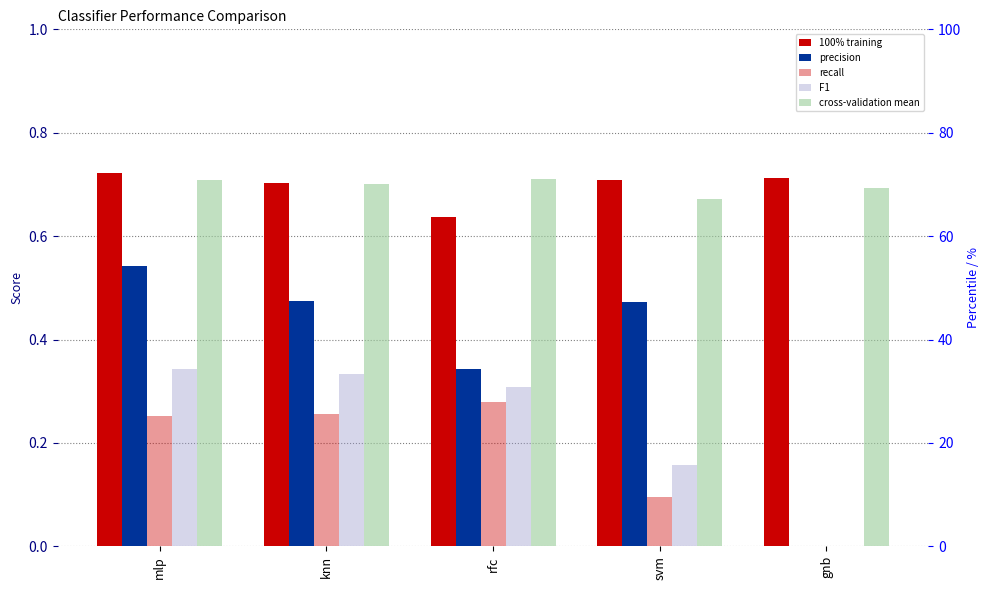

What is the average value of the cross-validation mean series?

0.7